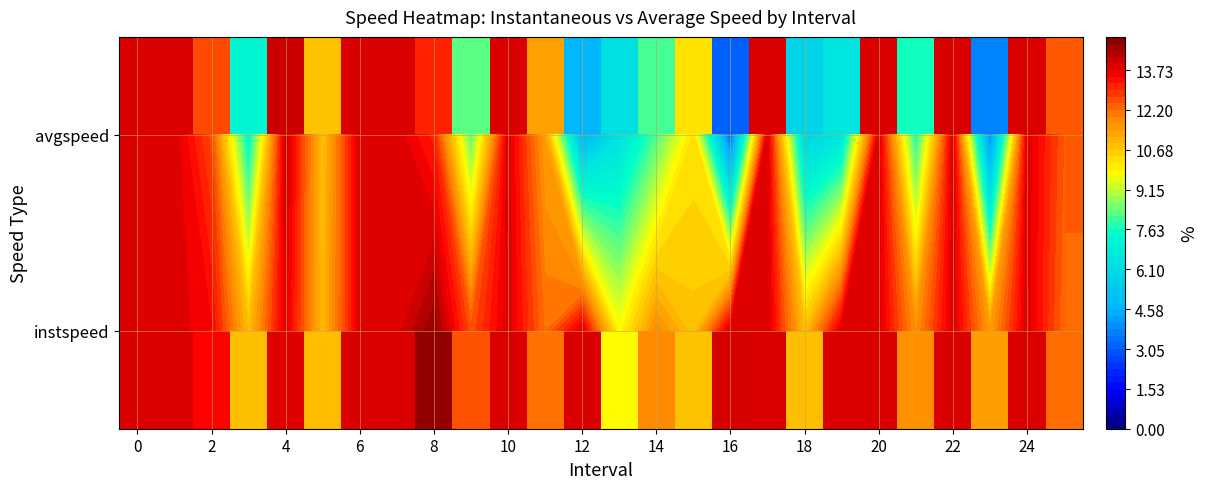

What is the difference between the maximum and minimum values in the avgspeed series?

10.9